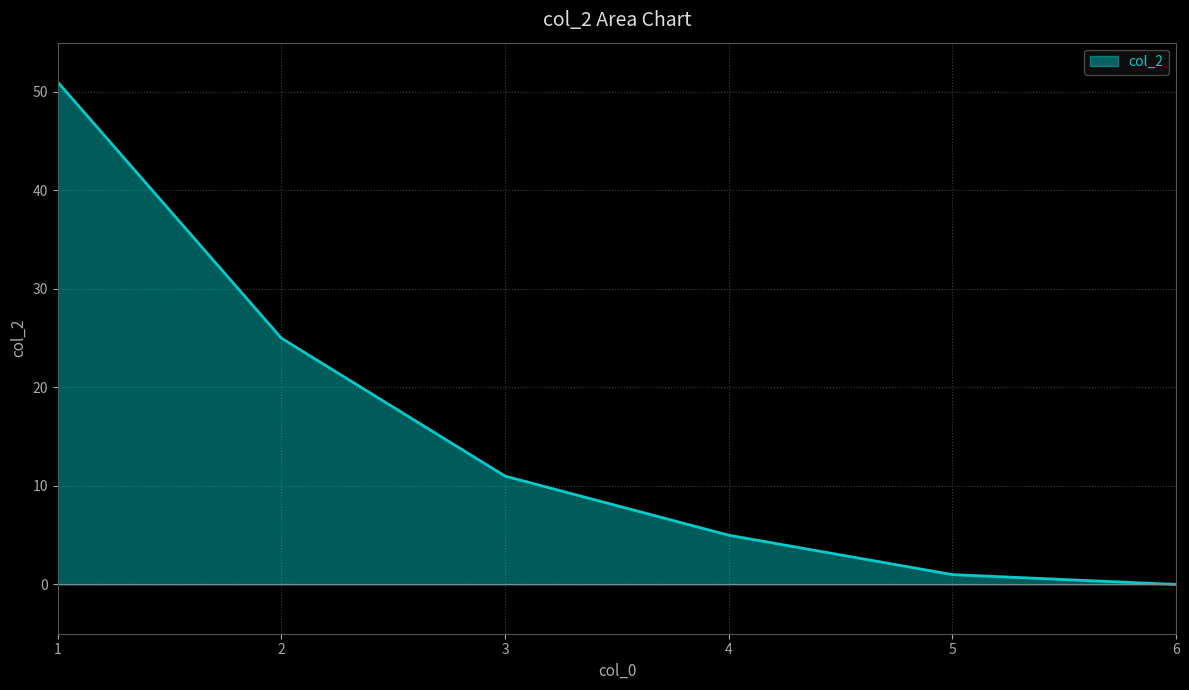

True or false: the data has more than 0 interior local peaks.

False